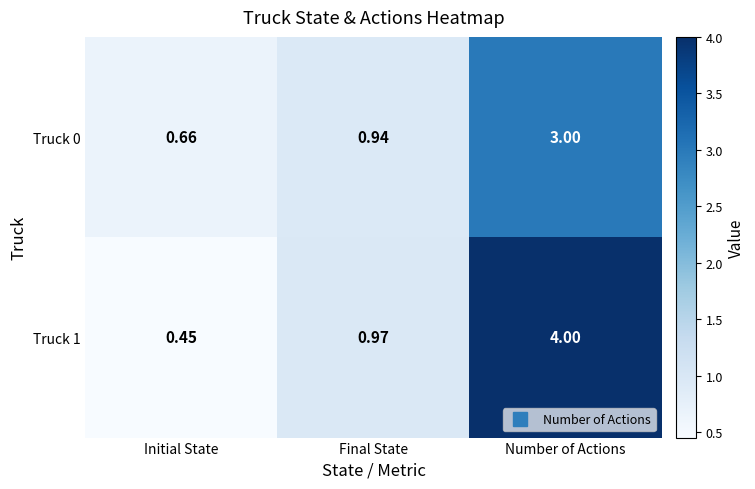

Rank the categories by Truck 0 value from lowest to highest.

Initial State, Final State, Number of Actions